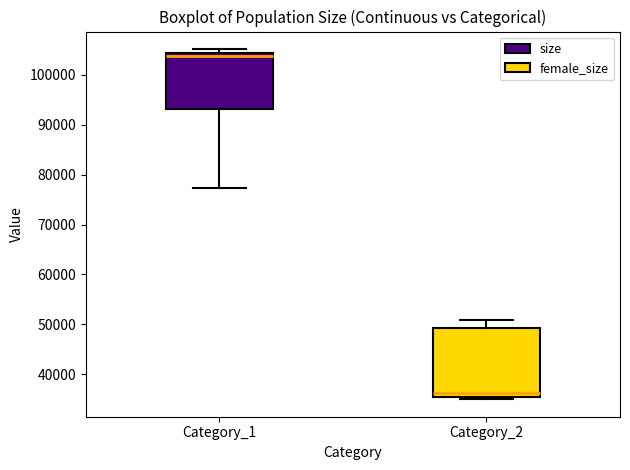

Which box is the tallest, from its lower edge to its upper edge?

Category_2